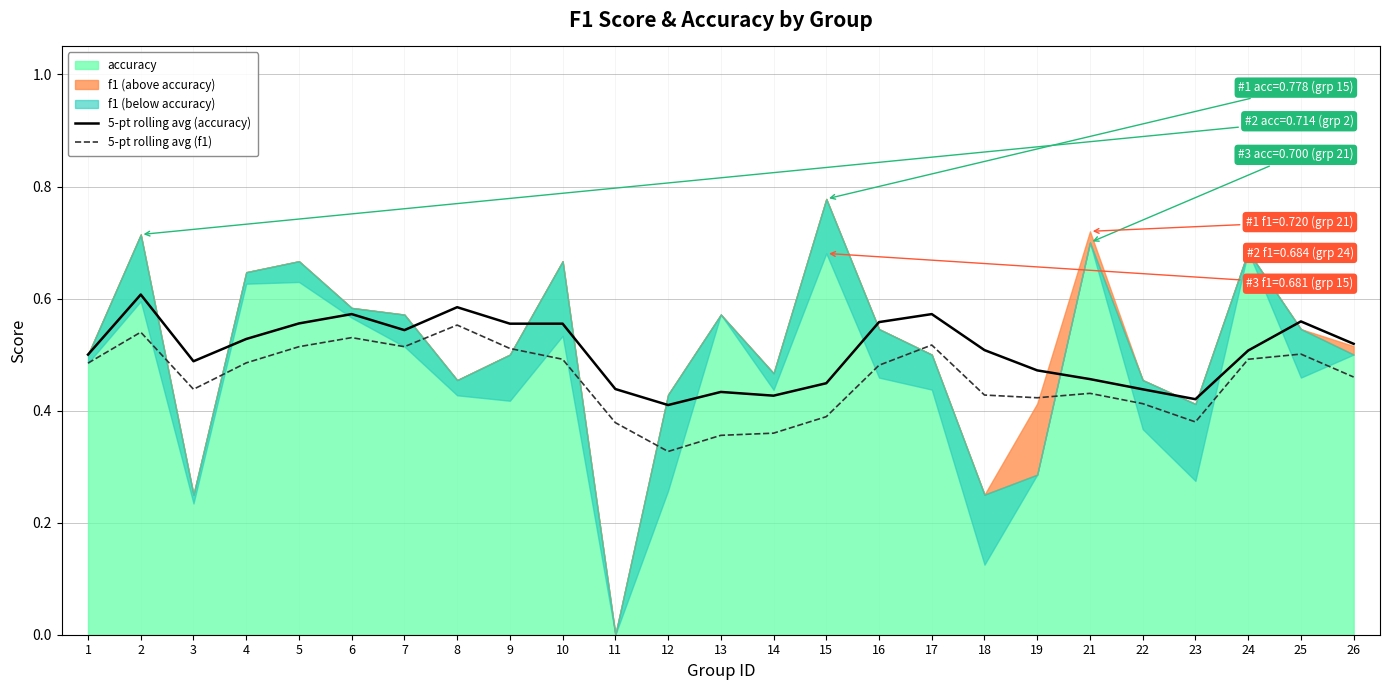

True or false: 5-pt rolling avg (f1) has a value of 0.9 at 24.

False